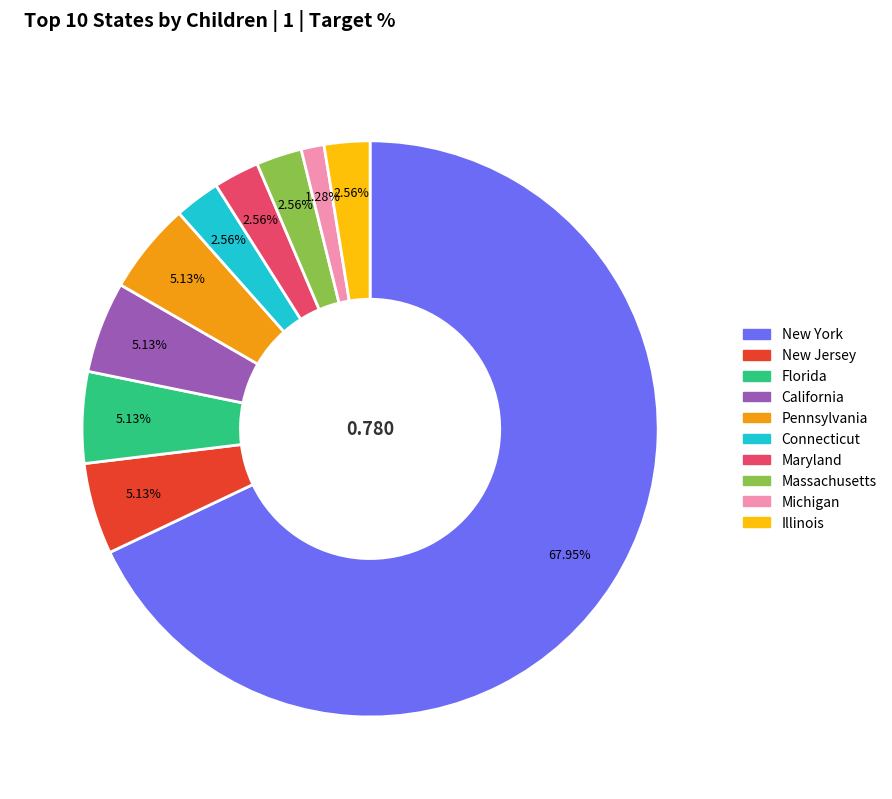

To the nearest percent, what is the difference between the largest and smallest slice percentages?

67%